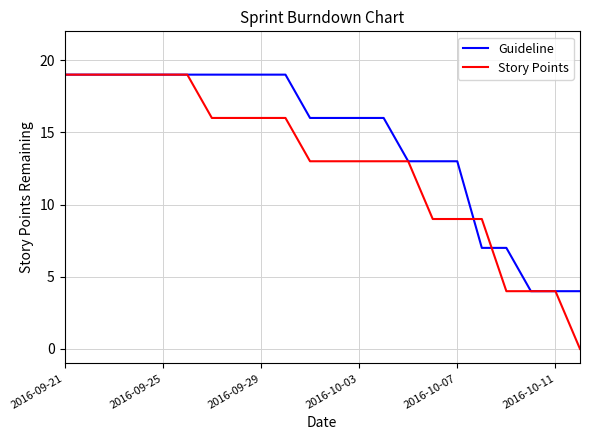

What is the greatest value displayed?

19